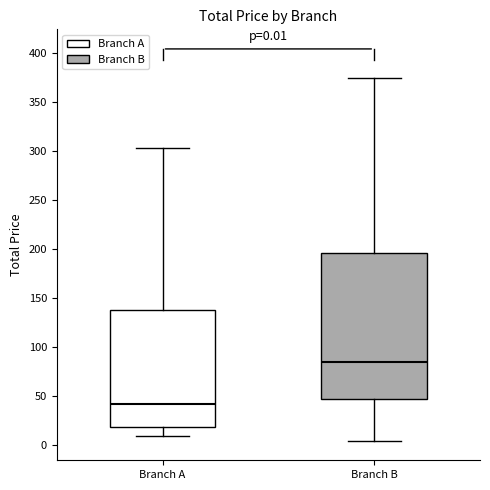

Which box's median line is the lowest?

Branch A